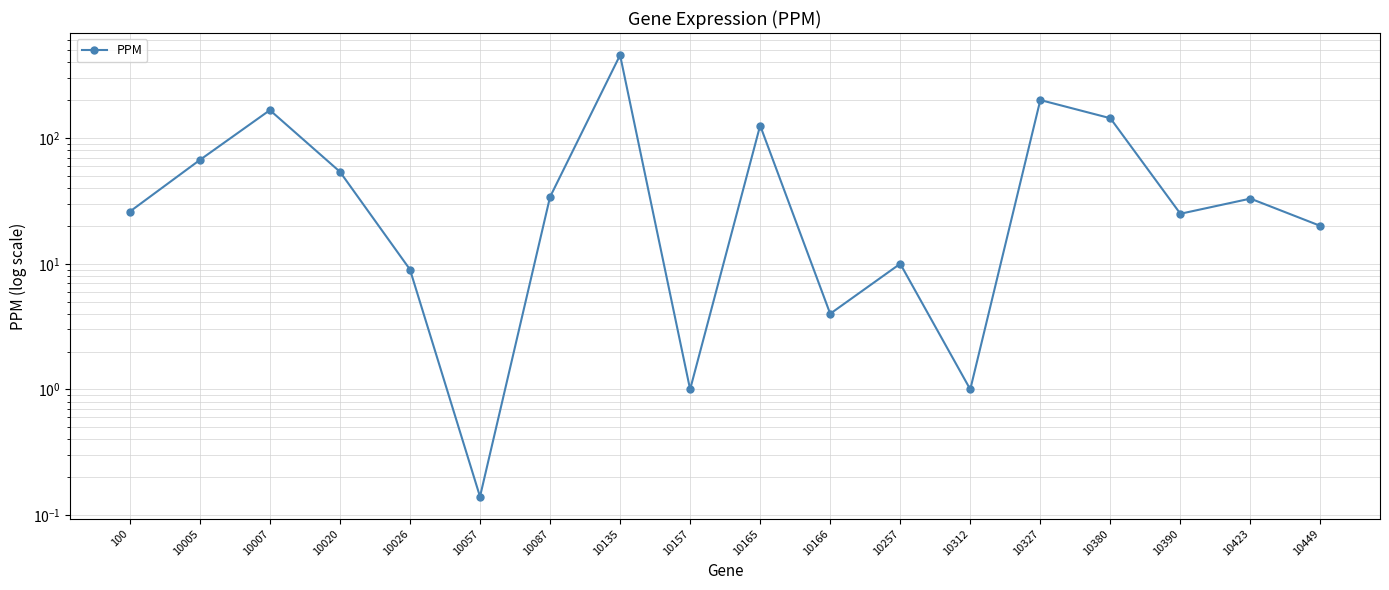

What is the ratio of the value at 10165 to the value at 10005?

1.9